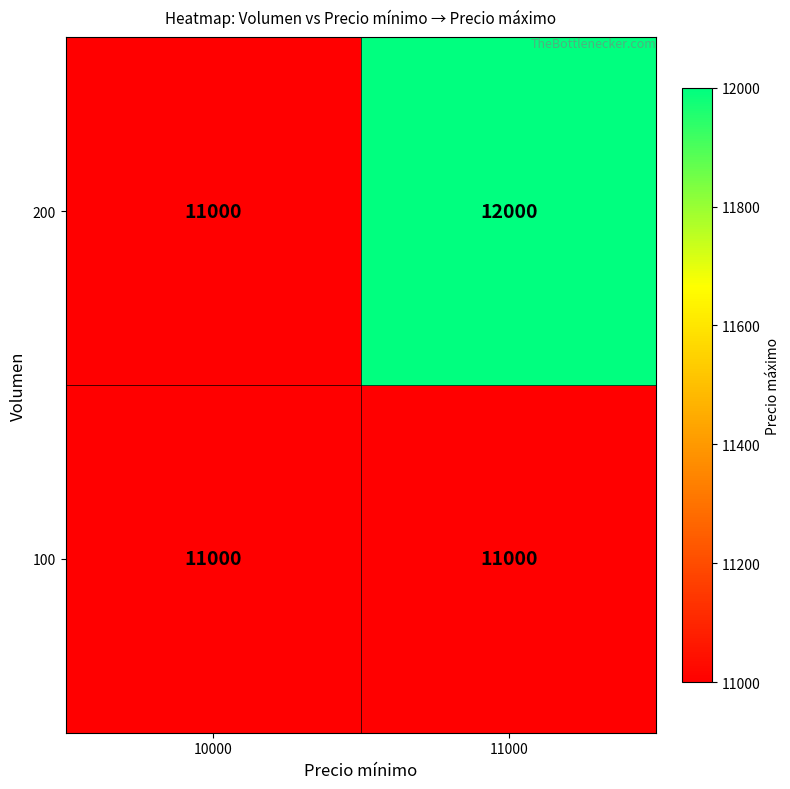

Reading left to right, extract all data points from this chart.

200: 11000	12000
100: 11000	11000